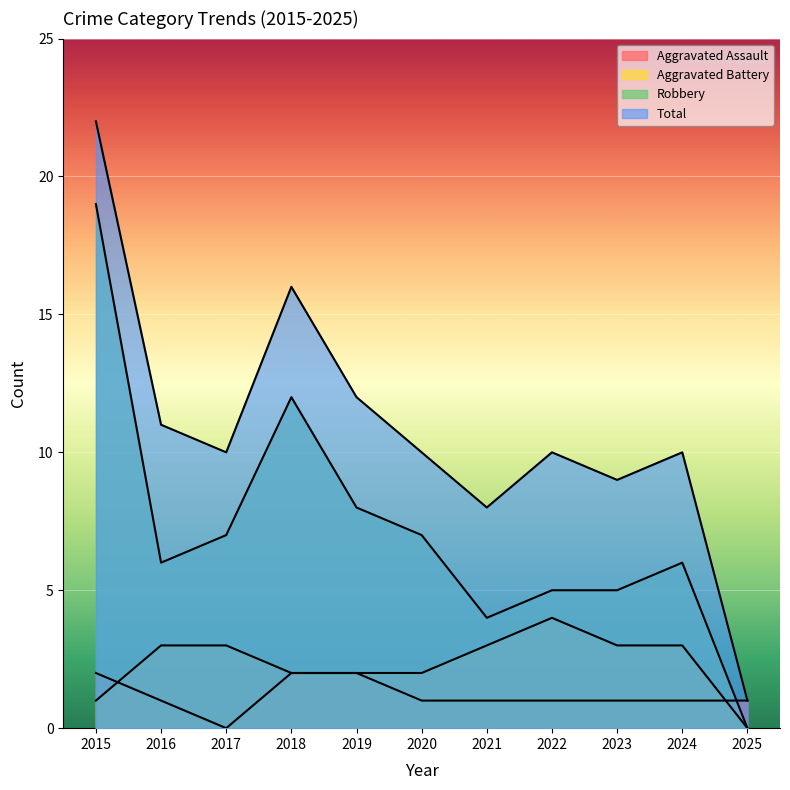

How many values in the Aggravated Battery series exceed 3?

1